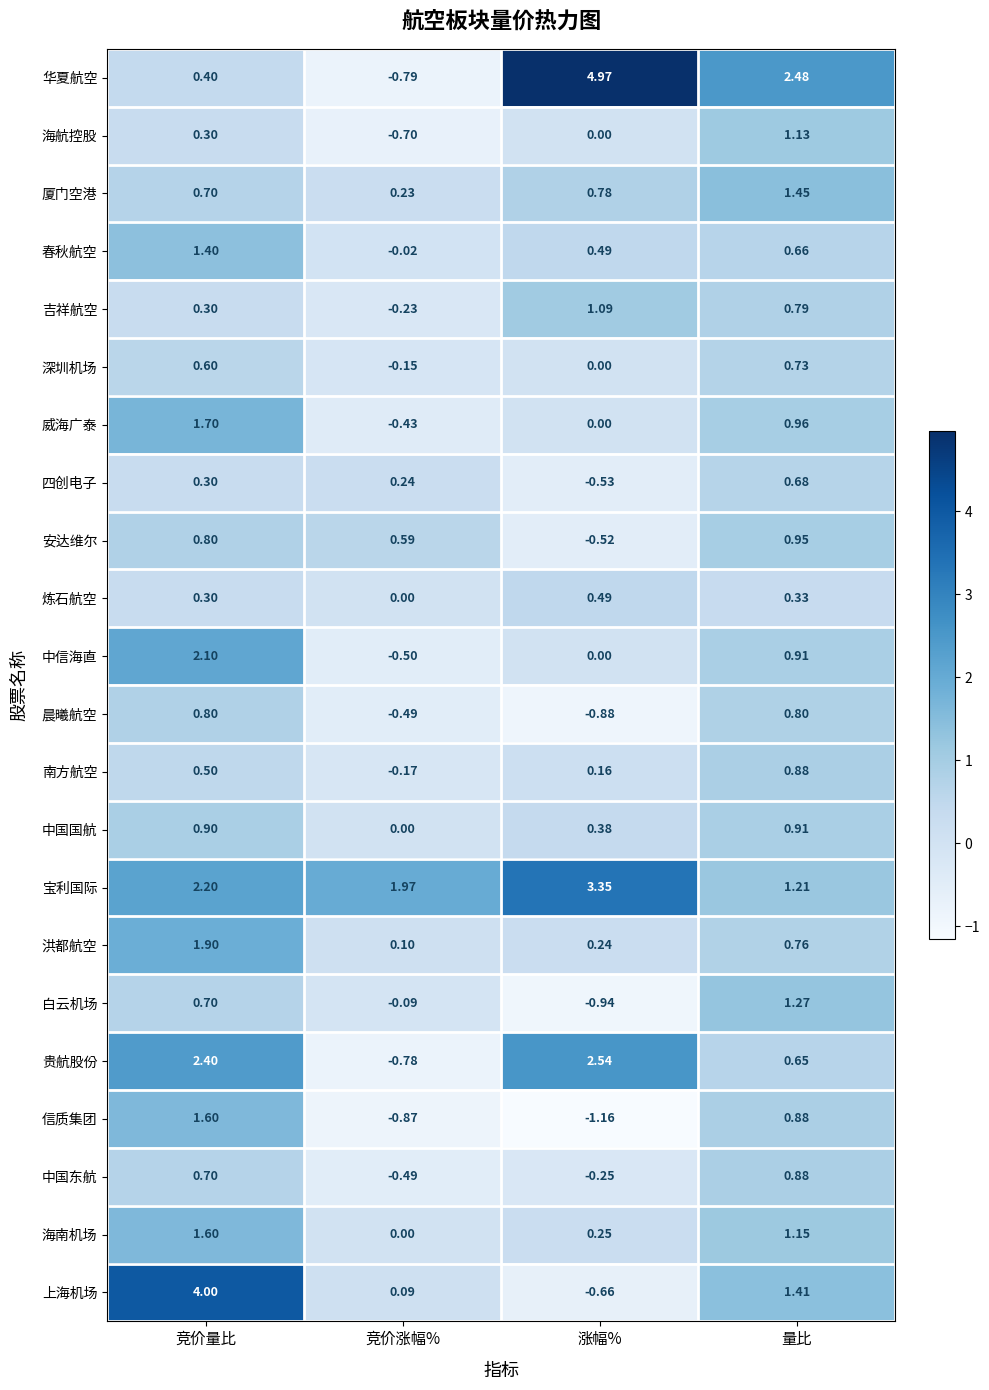

List the labels in order of 南方航空 value, smallest first.

竞价涨幅%, 涨幅%, 竞价量比, 量比